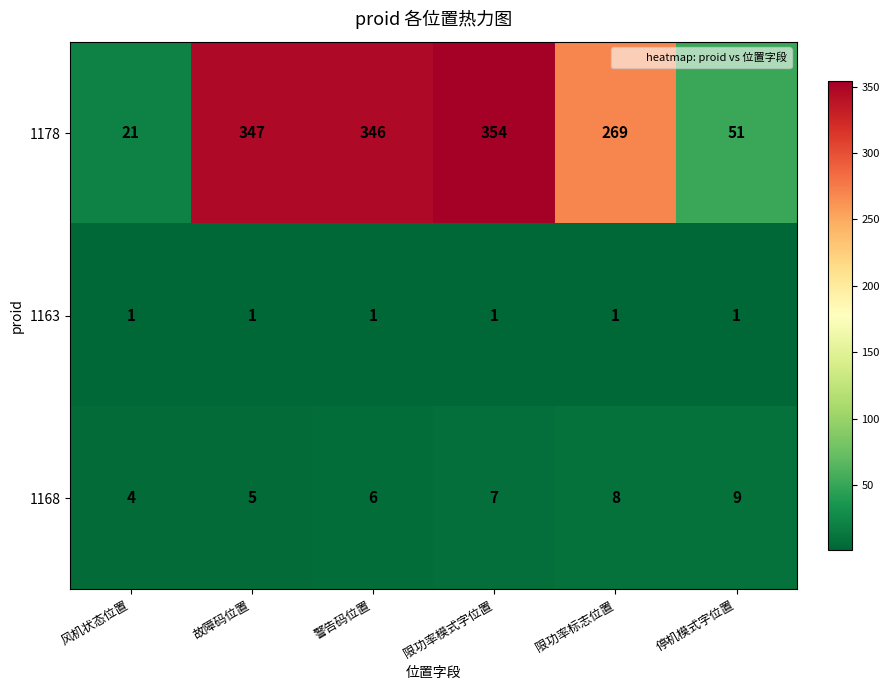

What is the difference between the second highest and minimum values in the 1168 series?

4